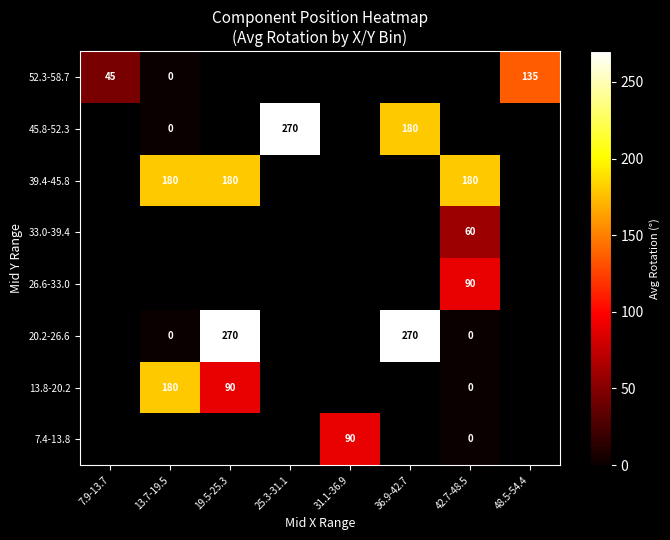

What is the sum of the 52.3-58.7 values at 13.7-19.5 and 7.9-13.7?

45